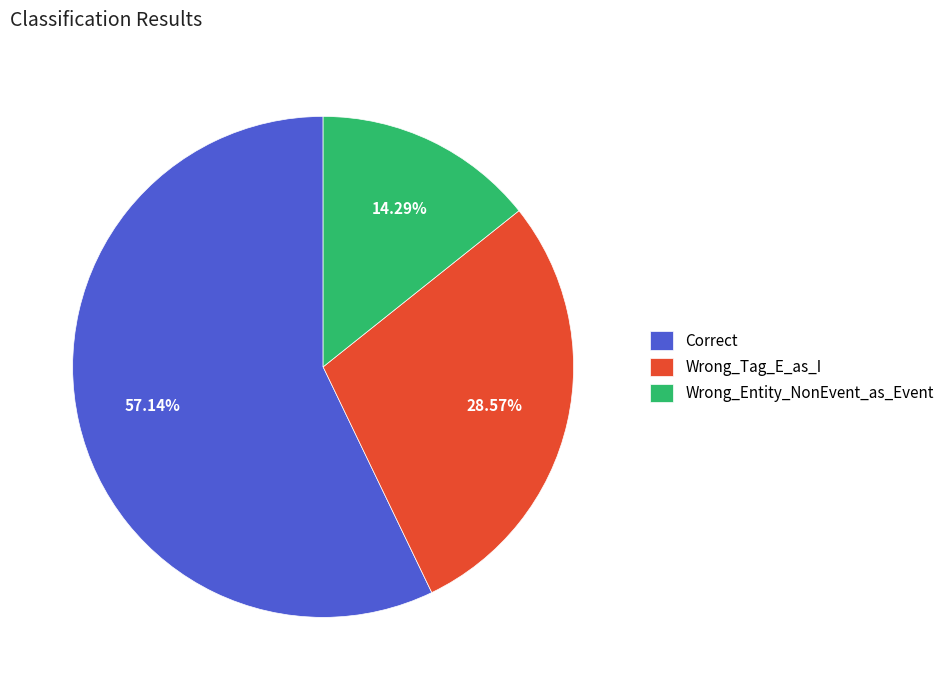

Is it true that Correct is 57% of the pie?

True